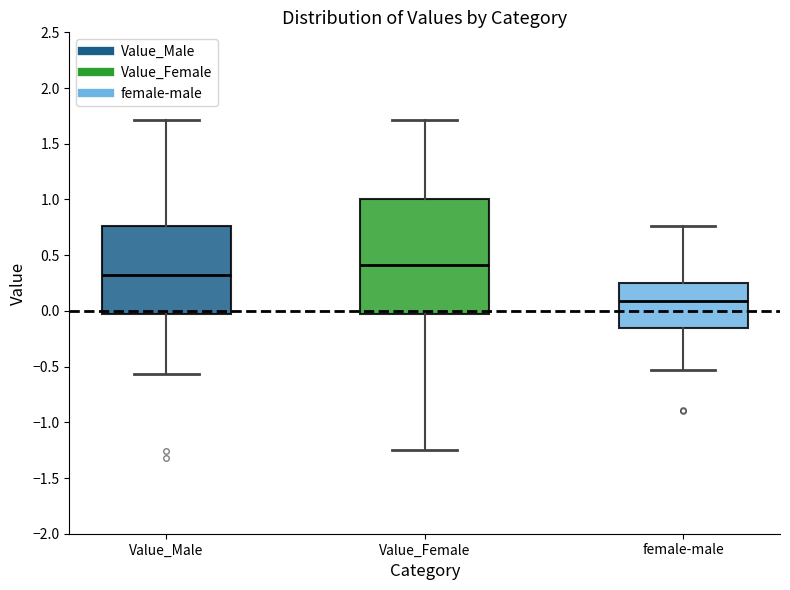

Reading left to right, read every box against the y-axis: the position of its median line, the range the box covers, and the ends of its whiskers. The values are not printed on the chart, so give them approximately, as read against the axis.

Value_Male: median 0.35, box 0.00 to 0.75, whiskers -0.55 to 1.70
Value_Female: median 0.40, box -0.05 to 1.00, whiskers -1.25 to 1.70
female-male: median 0.10, box -0.15 to 0.25, whiskers -0.55 to 0.75